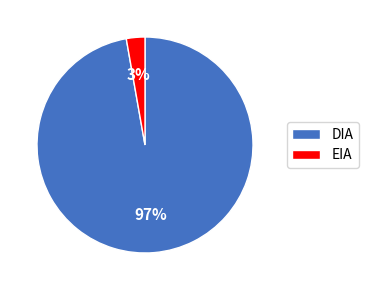

Which has a higher value, EIA or DIA?

DIA